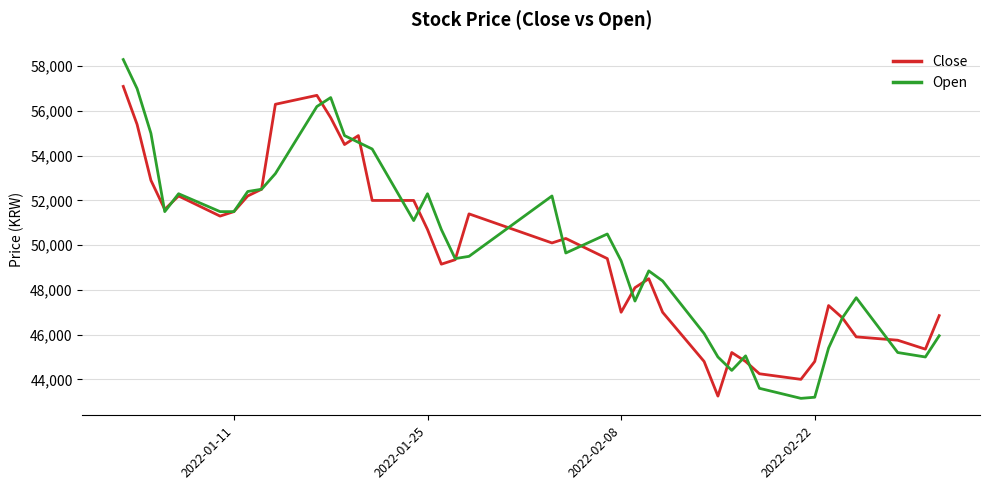

Which series has the largest range (max minus min)?

Open